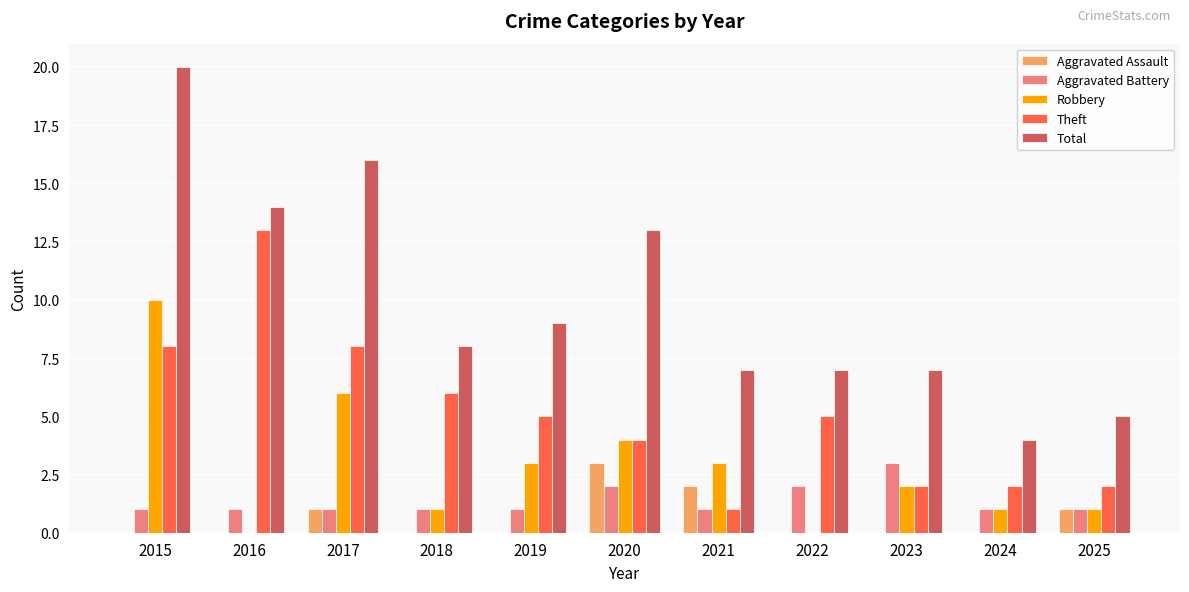

What is the greatest value displayed?

20